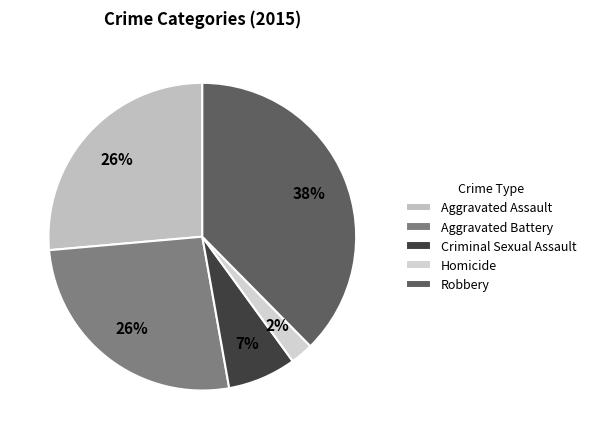

What is the largest slice in the pie chart?

Robbery